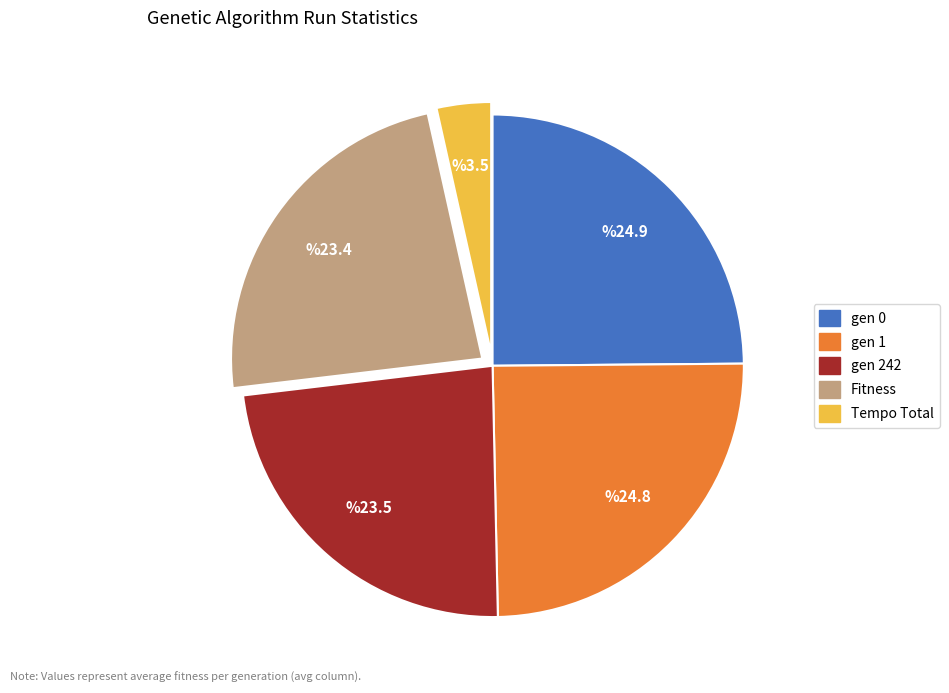

Which category has the smallest portion of the pie?

Tempo Total